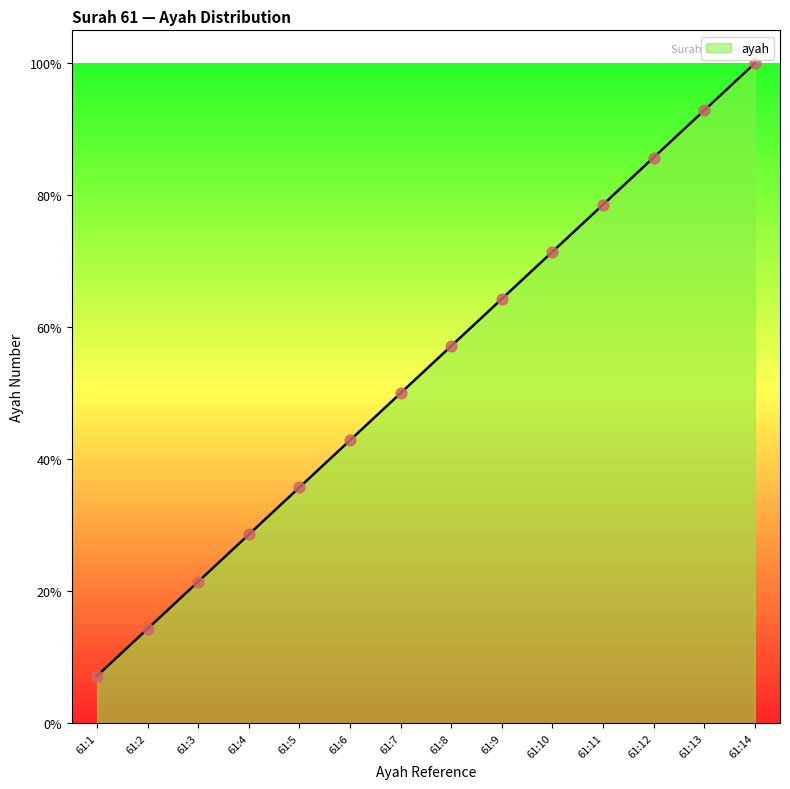

What is the change in value from 61:6 to 61:7?

+0.1